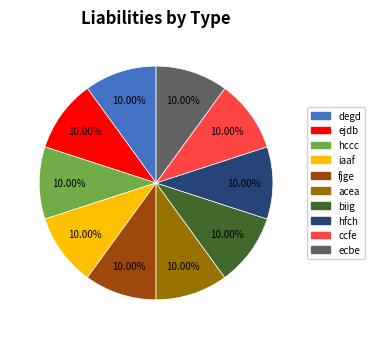

What is the ratio of the value at ejdb to the value at ecbe?

1.0